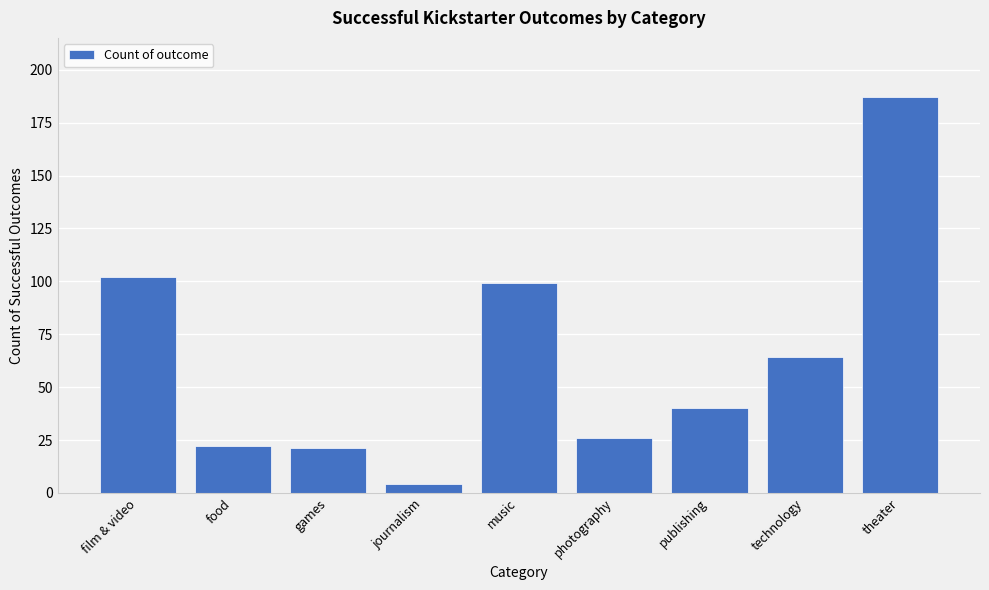

Reading left to right, extract all data points from this chart.

film & video=102	food=22	games=21	journalism=4	music=99	photography=26	publishing=40	technology=64	theater=187